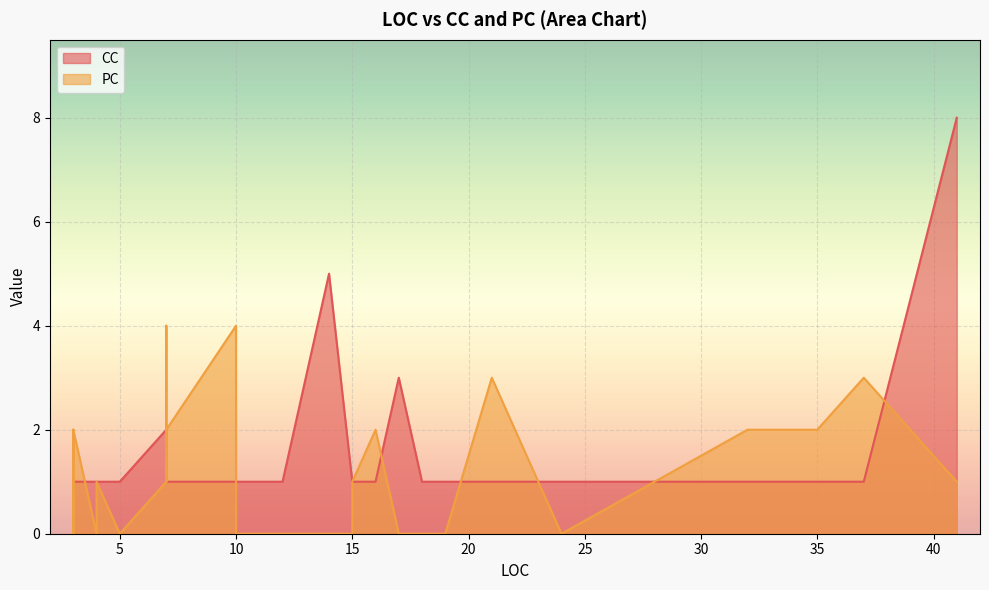

The PC series shows 3 at 10. True or false?

False